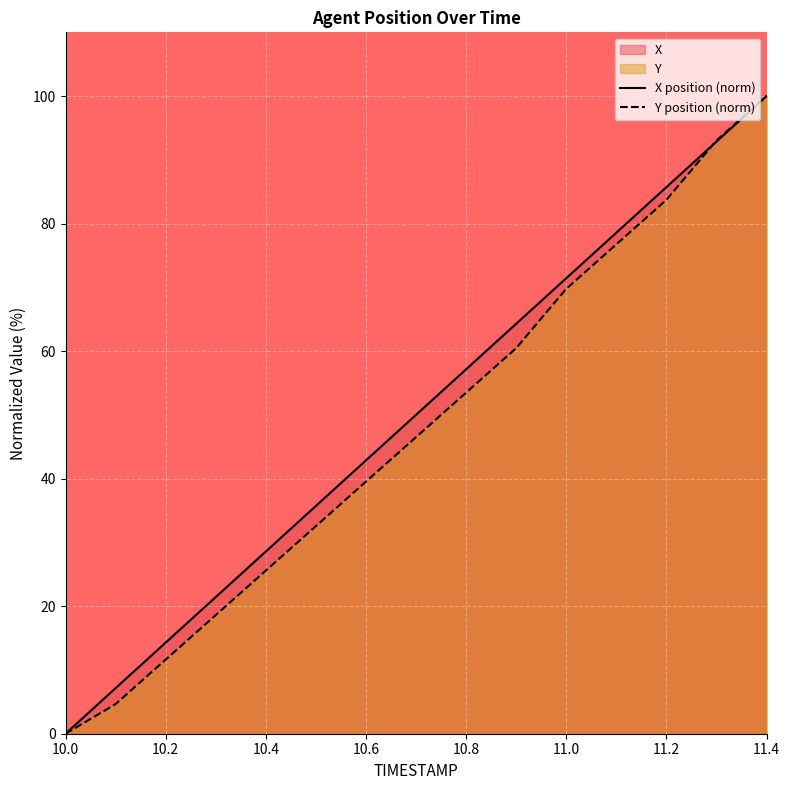

Does the chart display data point markers on the line(s)?

No